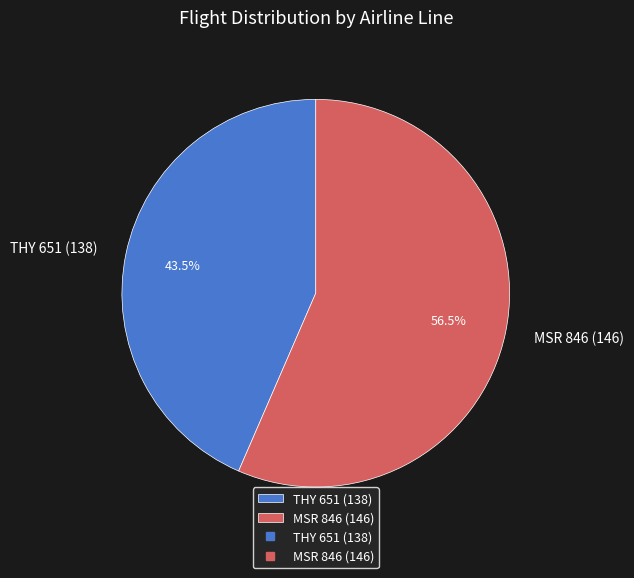

To the nearest percent, what is the average slice percentage?

50%